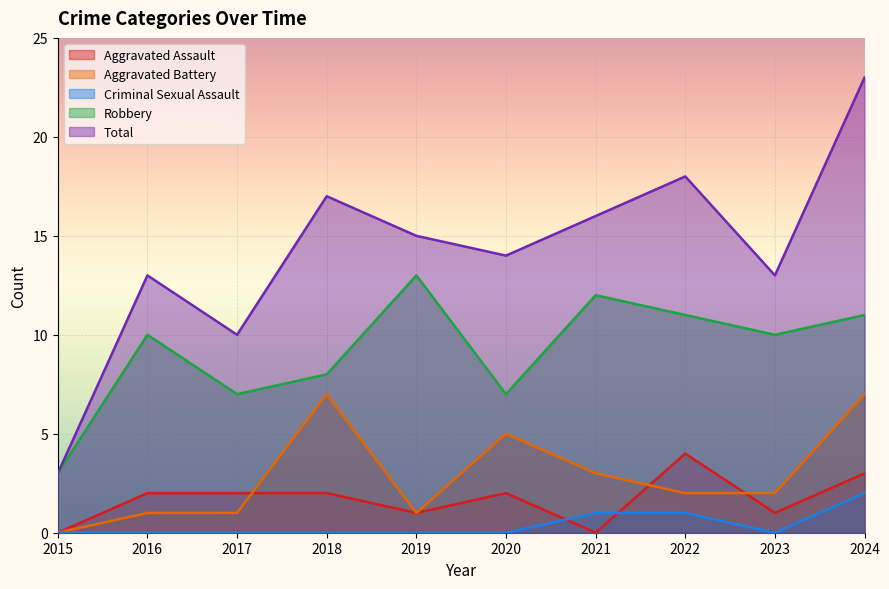

What is the difference between the second highest and second lowest values in the Total series?

8